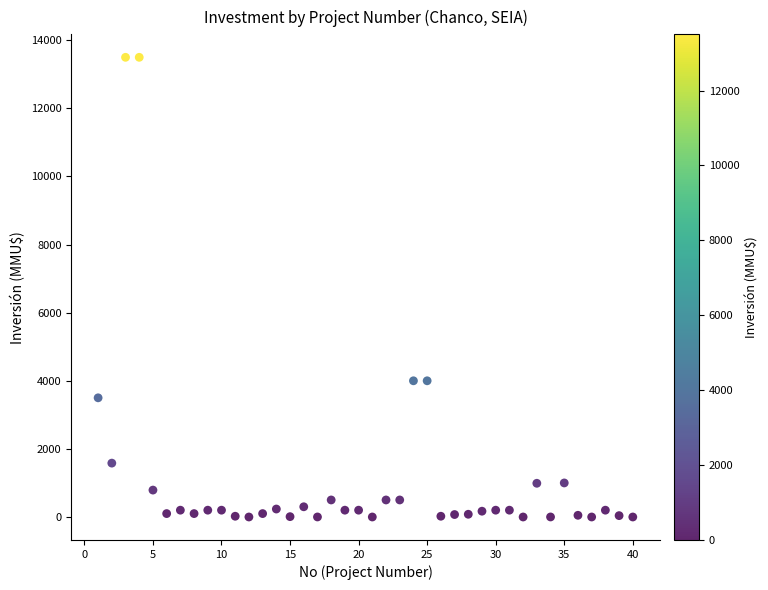

What is the range of X values (max minus min)?

39